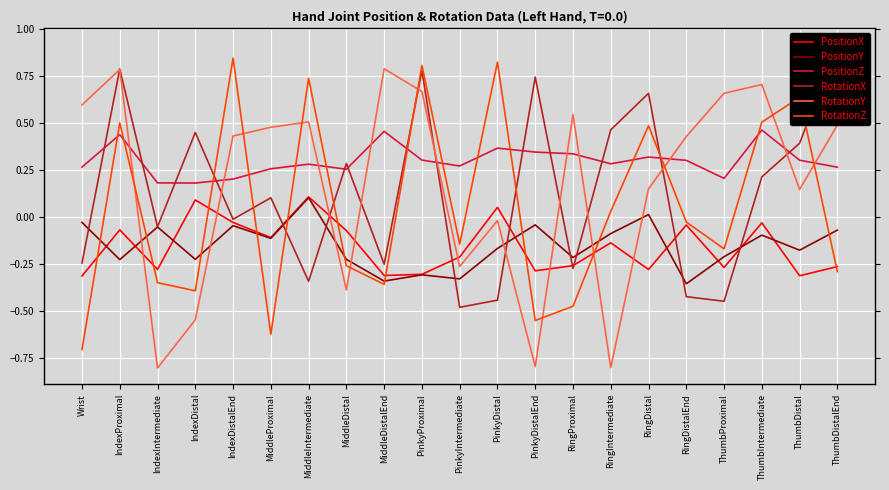

What is the sum of the PositionX values at PinkyDistal and MiddleProximal?

-0.1